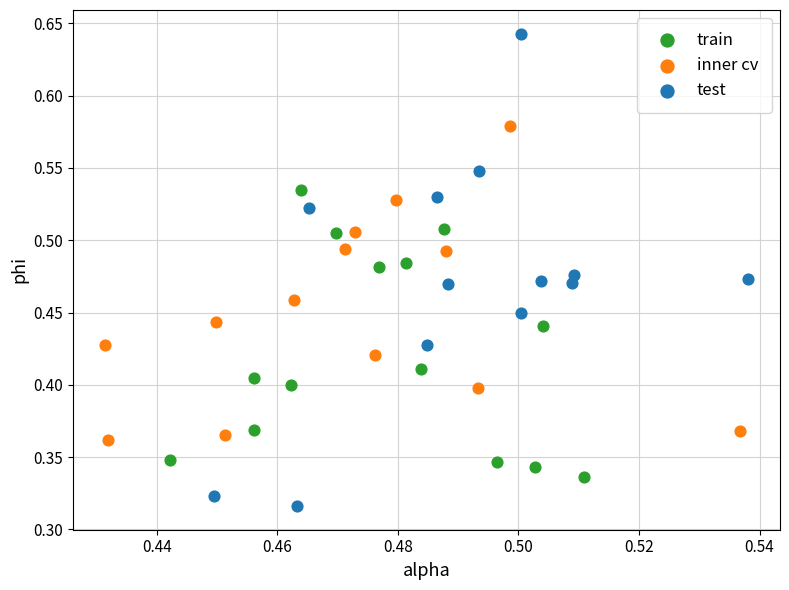

Which series has the widest spread of Y values?

test